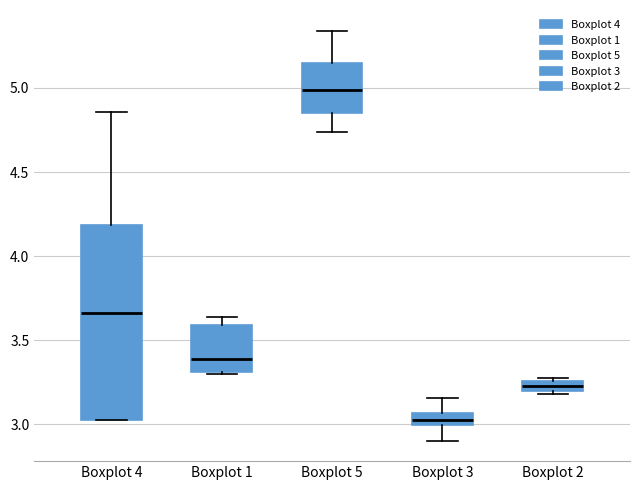

Which box is the tallest, from its lower edge to its upper edge?

Boxplot 4